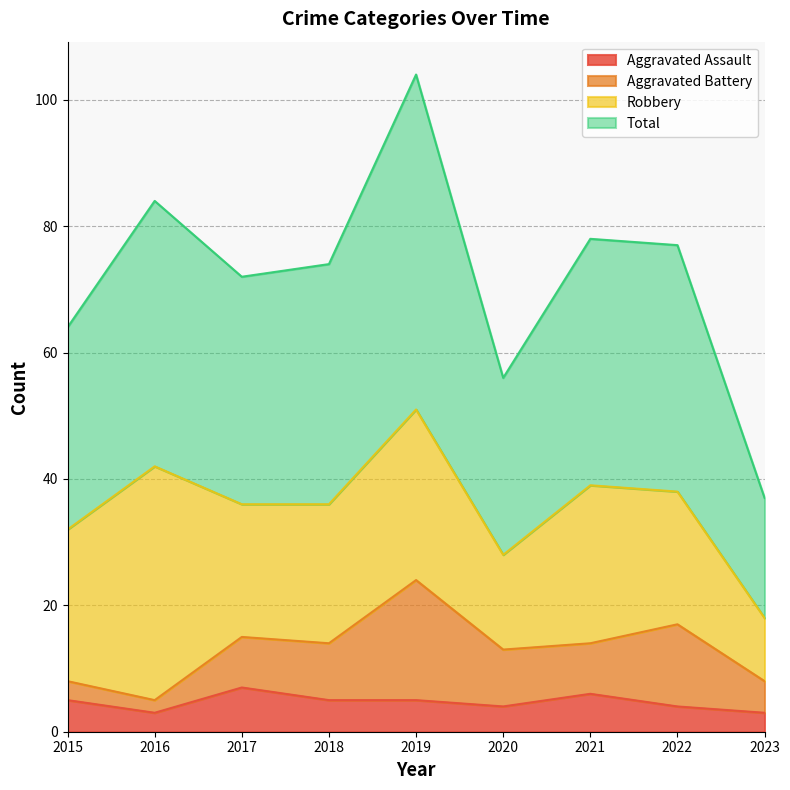

What is the value of the Total point at the 1st from the left?

64